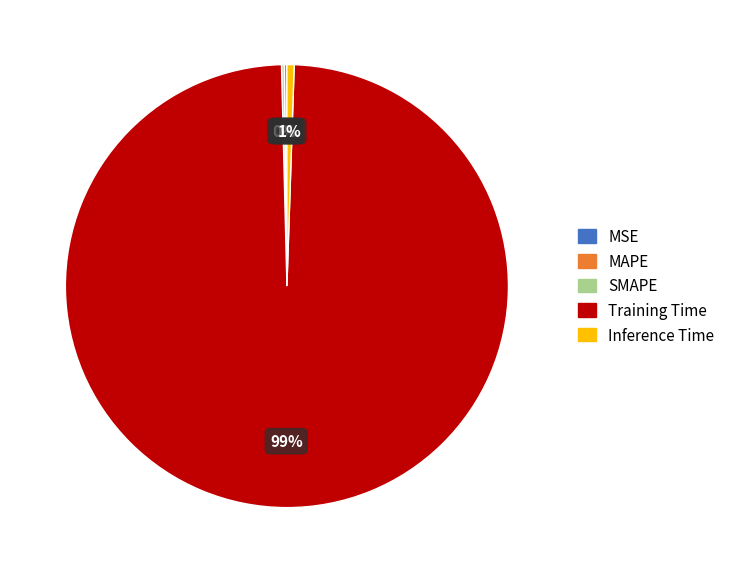

Which slice is the largest?

Training Time